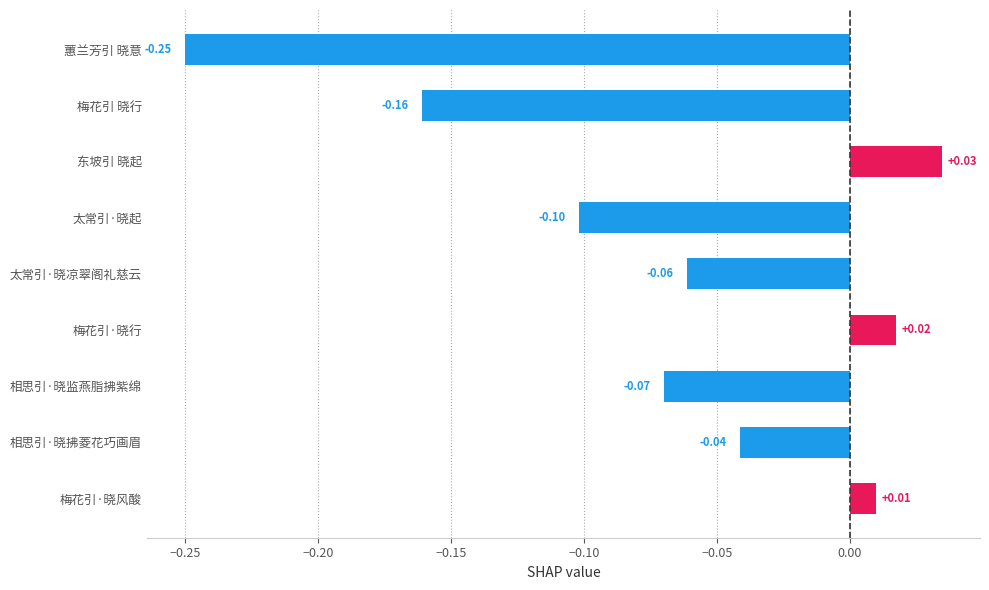

What is the change in value from 蕙兰芳引 晓意 to 太常引·晓凉翠阁礼慈云?

+0.2